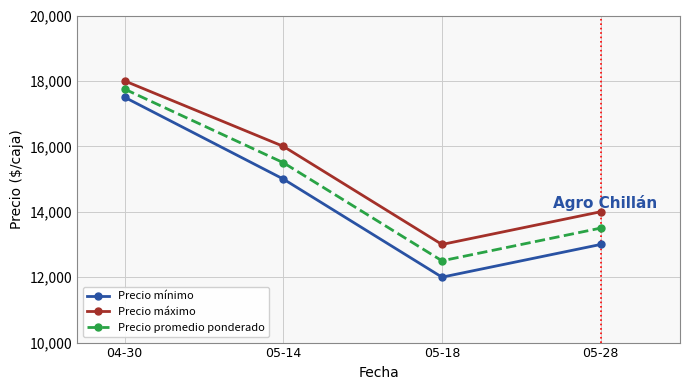

The Precio promedio ponderado series shows 5156 at 05-28. True or false?

False